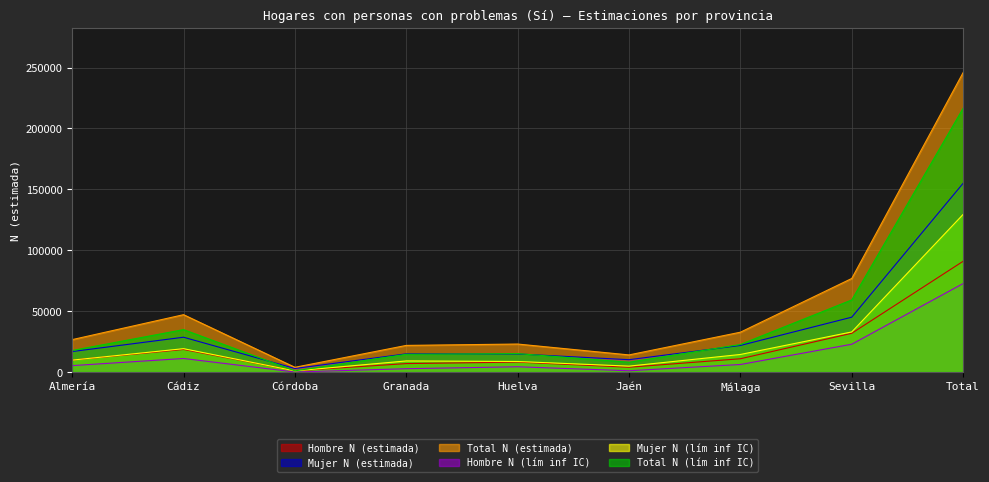

The Hombre N (lím inf IC) series shows -33838 at Córdoba. True or false?

False